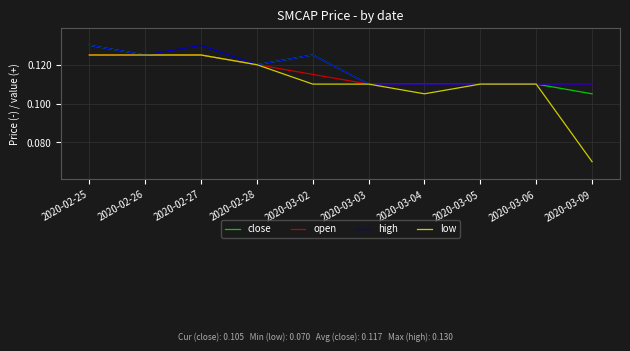

Is it true that close equals 0.0 at 2020-03-09?

False